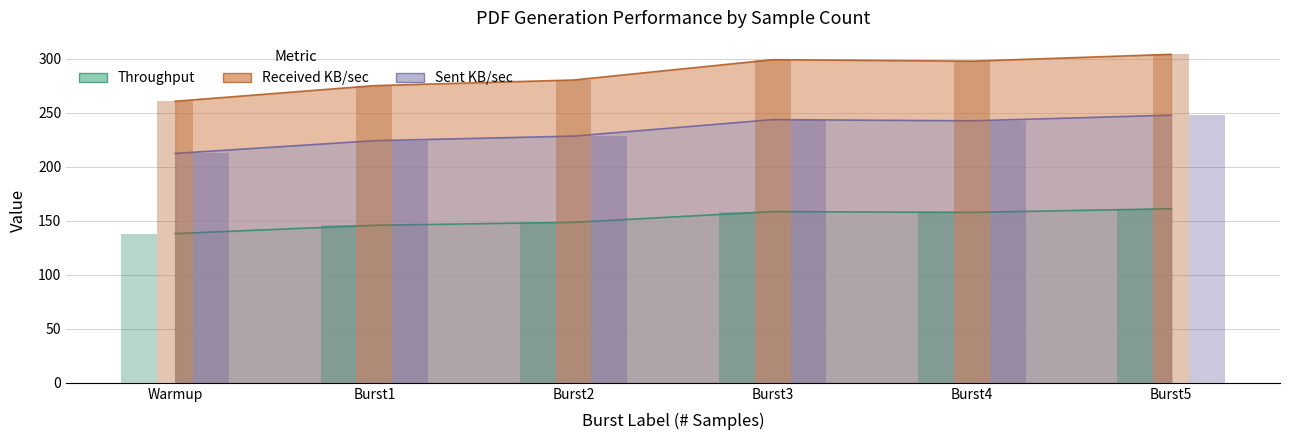

What is the minimum value shown in the chart?

138.1